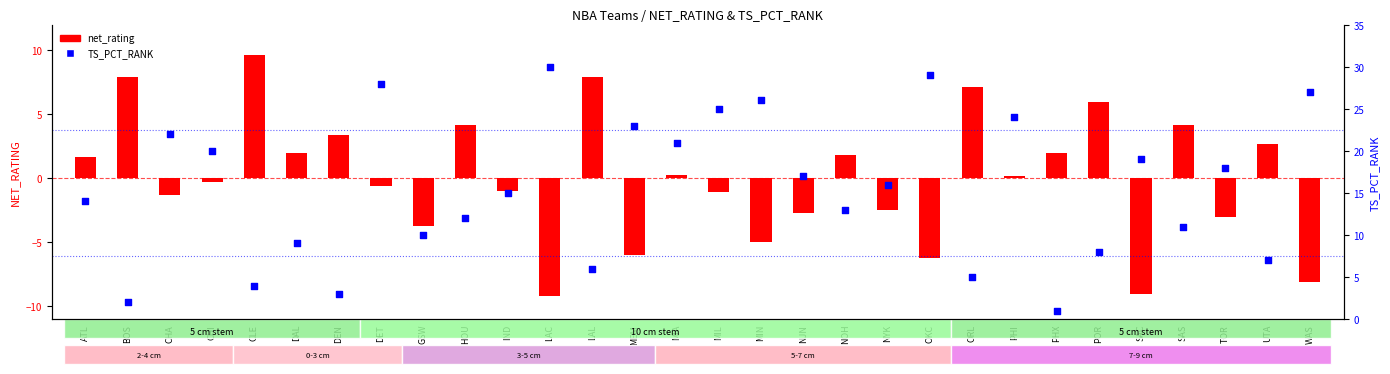

Between MEM and CHI, which is larger?

MEM